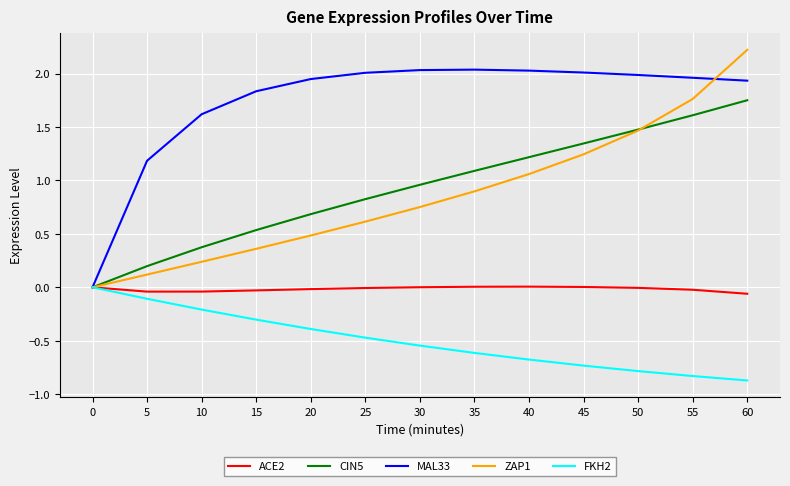

The FKH2 series shows 0.0 at 0. True or false?

True